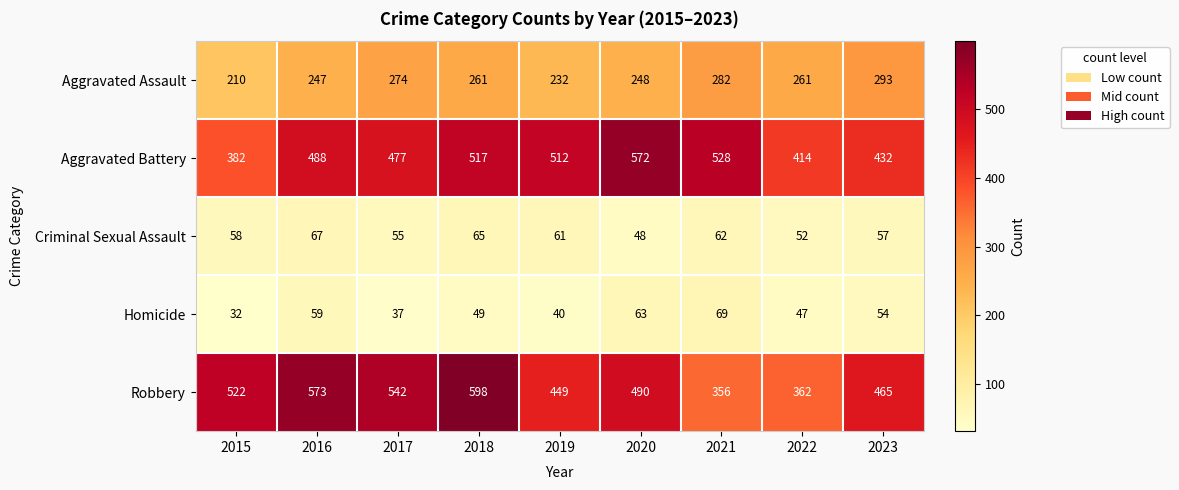

Which series has the largest total across all categories?

Robbery